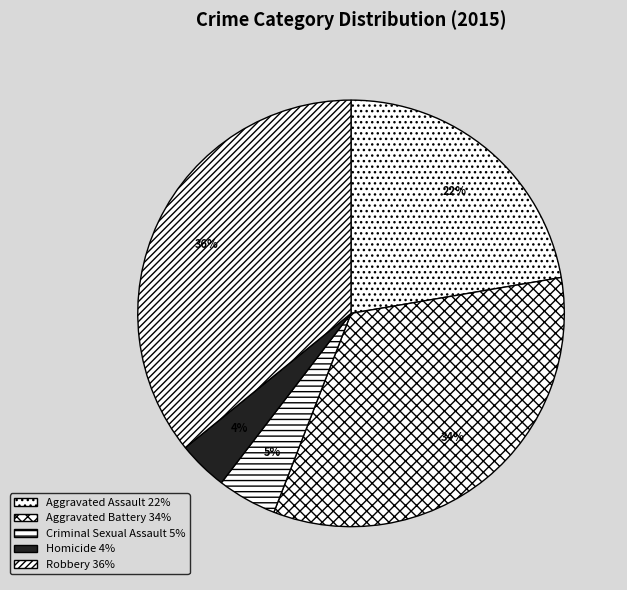

Combined, do Homicide and Aggravated Assault account for over 50%?

No